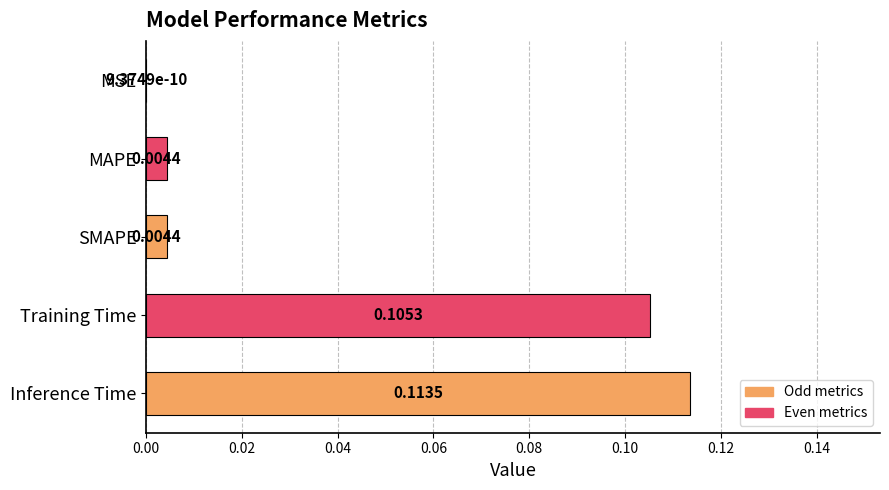

Between Training Time and SMAPE, which is larger?

Training Time